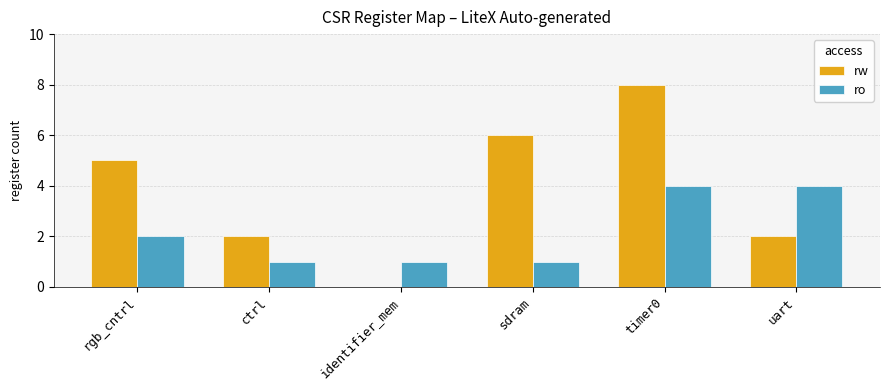

How many groups of bars are there?

6